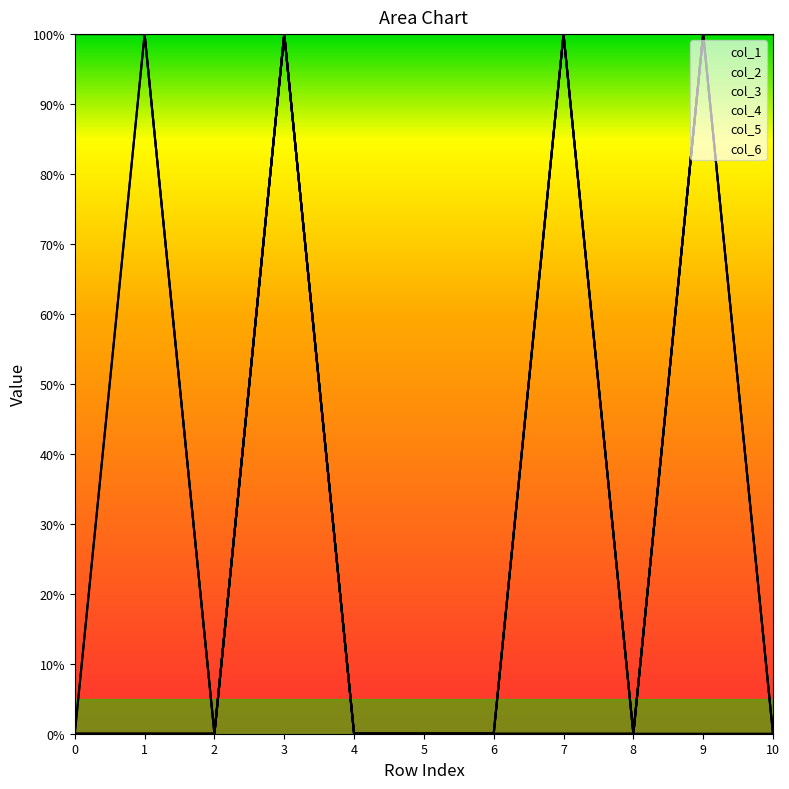

True or false: col_3 has more than 0 interior local peaks.

True